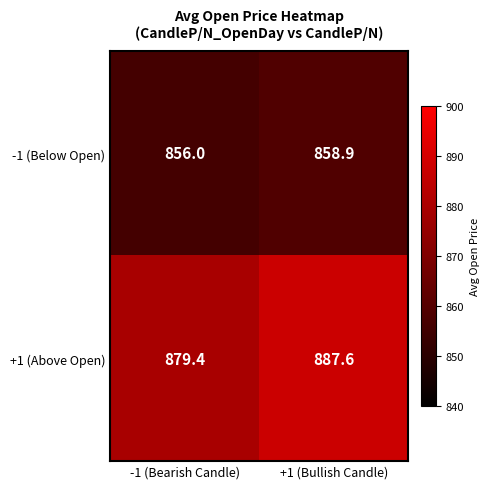

What is the total value across all series at +1 (Bullish Candle)?

1746.5